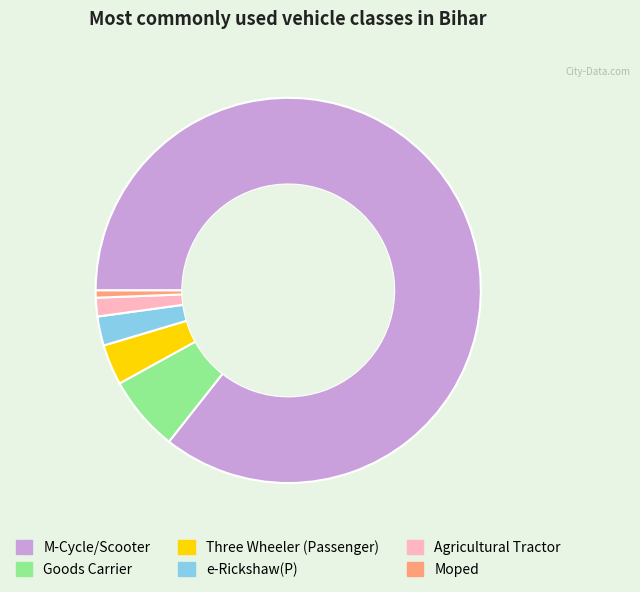

Which category accounts for the majority?

M-Cycle/Scooter